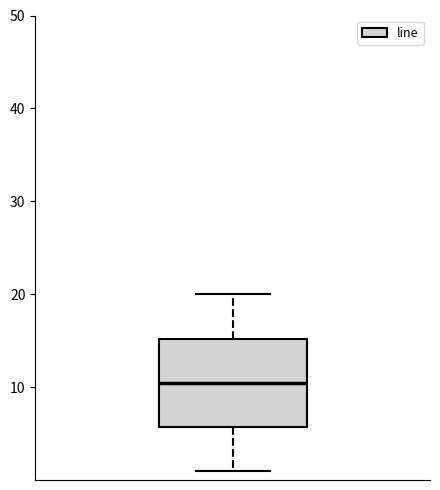

Where does the upper whisker of the box end on the y-axis? The values are not printed on the chart, so give them approximately, as read against the axis.

20